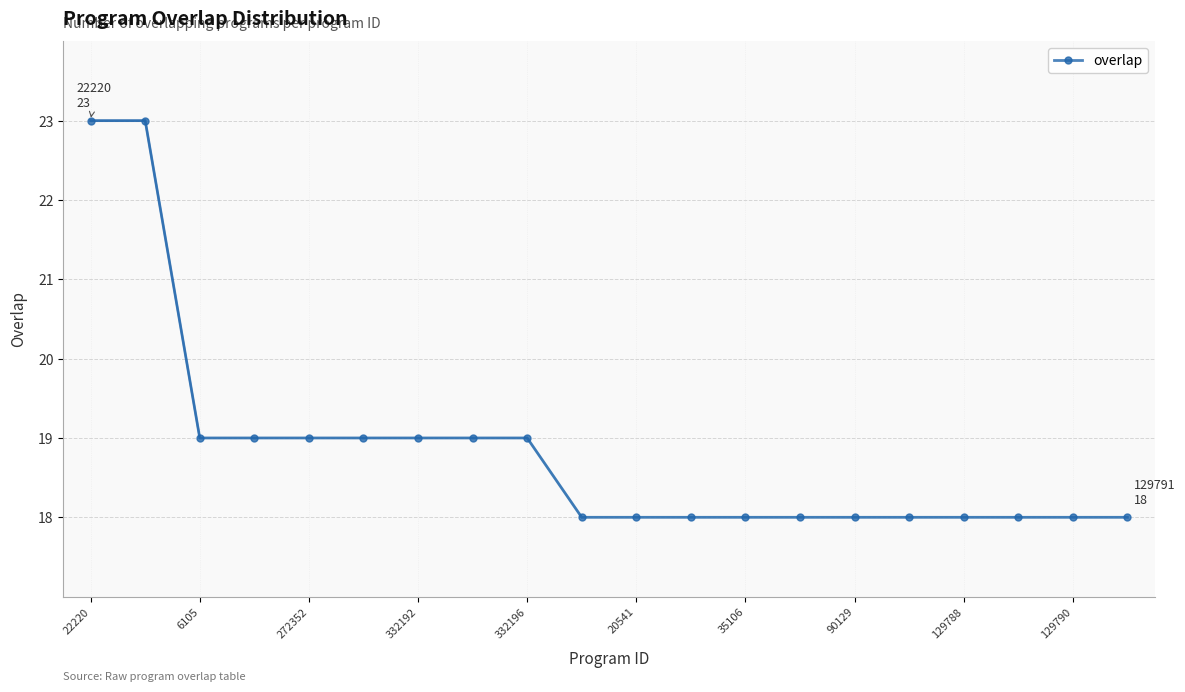

What is the value of the 12th point from the left?

18